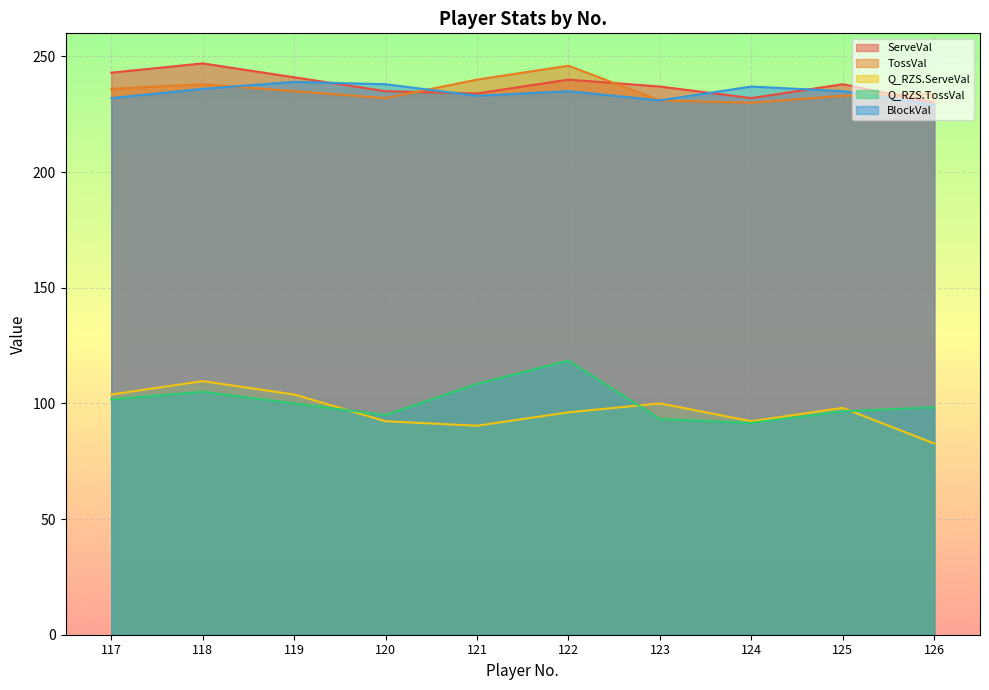

What is the value of the BlockVal point at the 10th from the left?

229.0